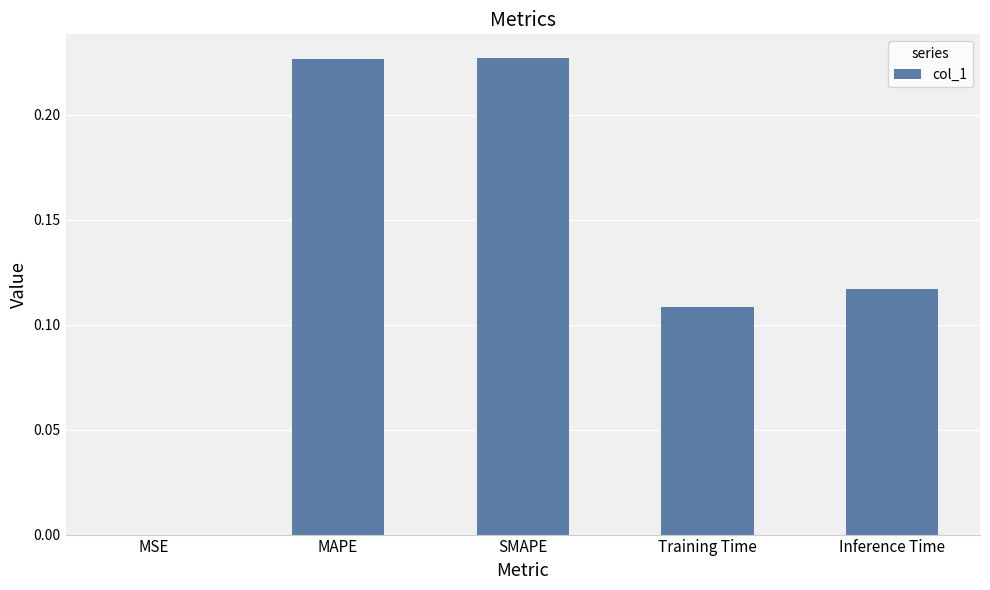

Is it true that the value at MAPE is 0.3?

False